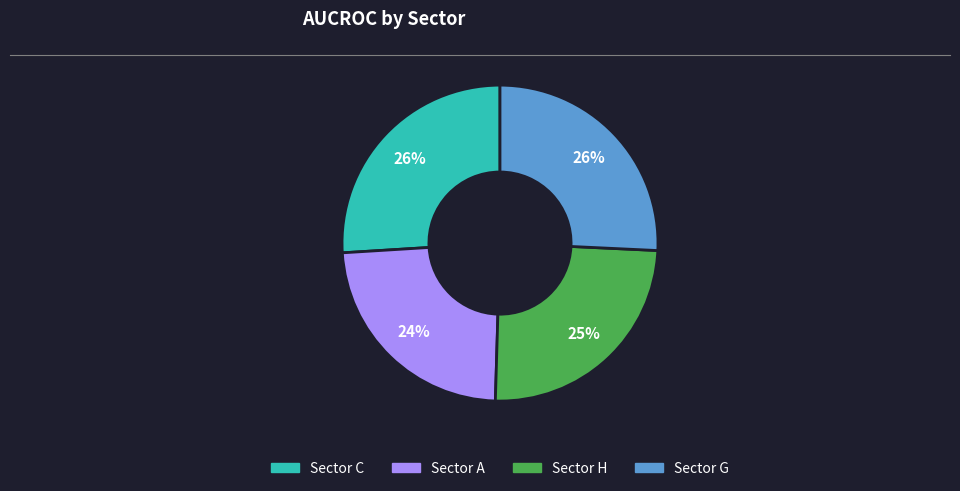

What percentage is the Sector H slice, to the nearest percent?

25%